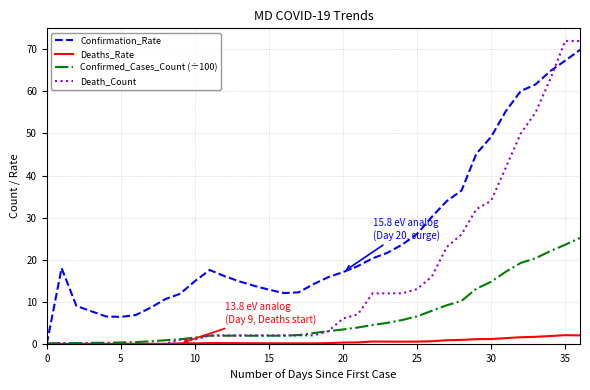

Does the chart display data point markers on the line(s)?

No